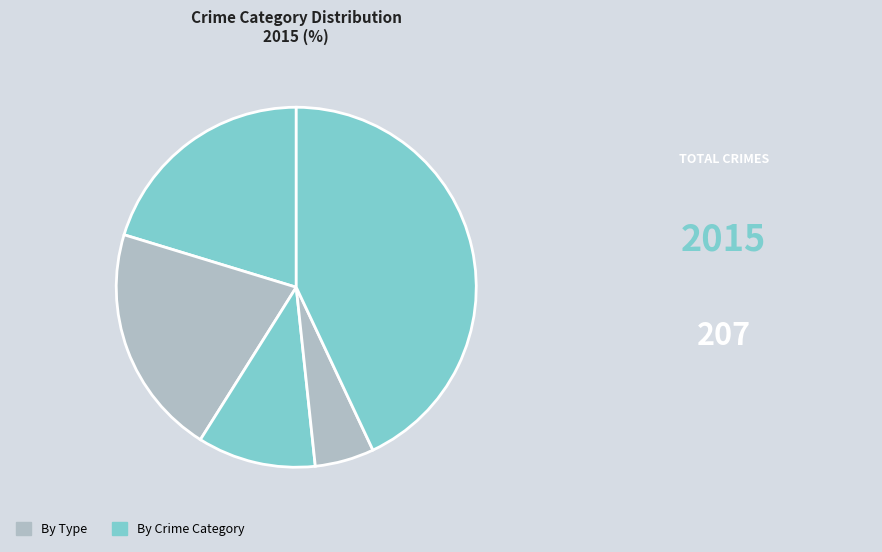

Count the number of slices in the pie.

5